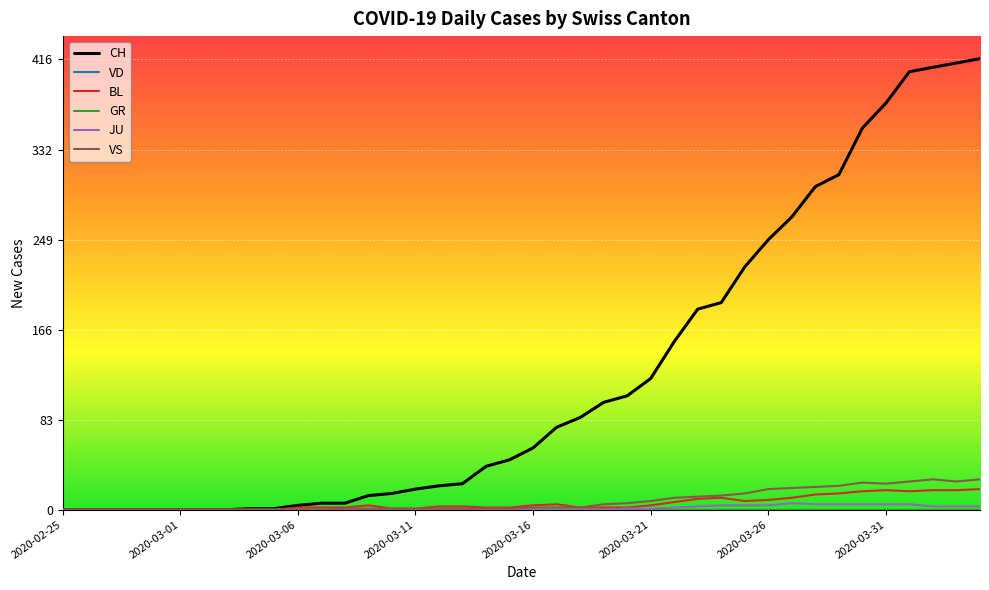

True or false: BL and GR cross at least once.

False